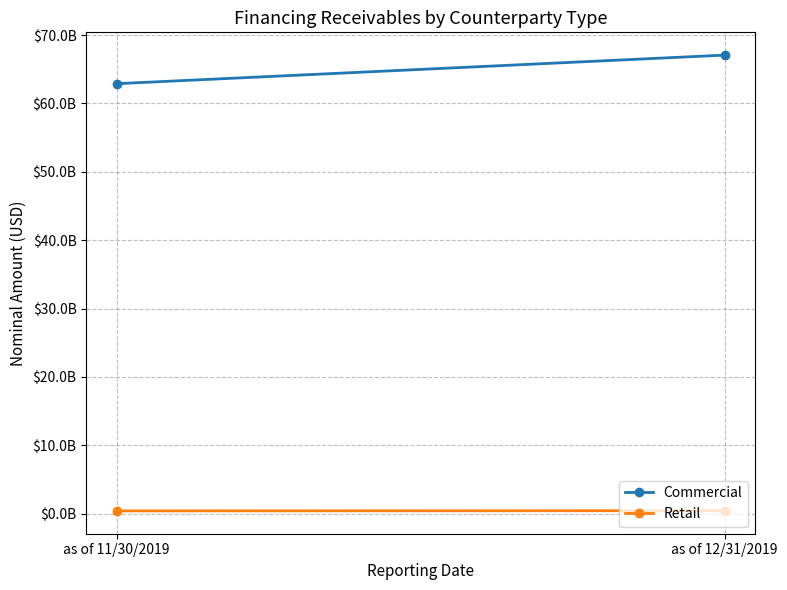

The Retail series shows 401568999.3 at as of 11/30/2019. True or false?

True